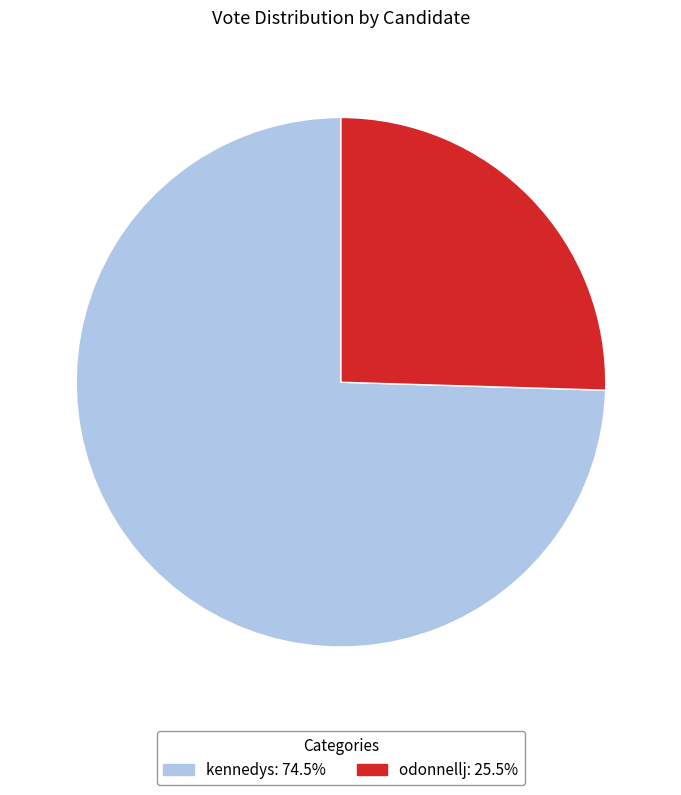

Do odonnellj and kennedys together represent more than half of the pie?

Yes